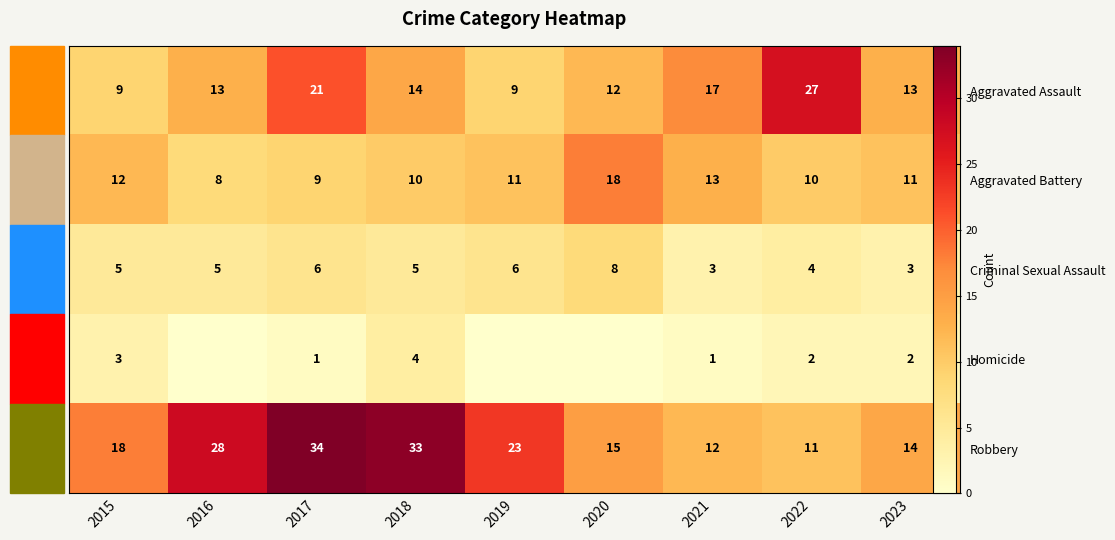

What is the sum of all Criminal Sexual Assault values?

45